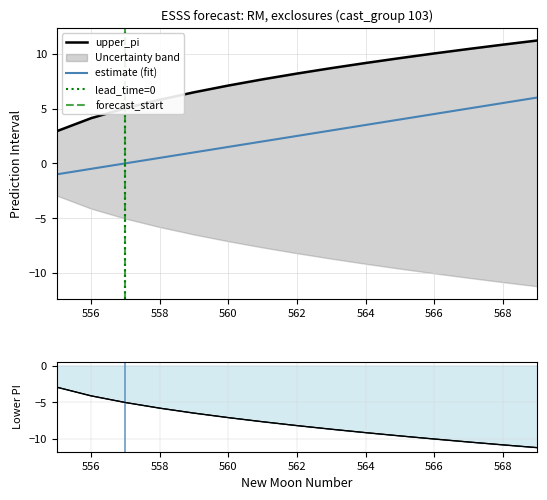

True or false: estimate (fit) has a value of 2.5 at 562.

True